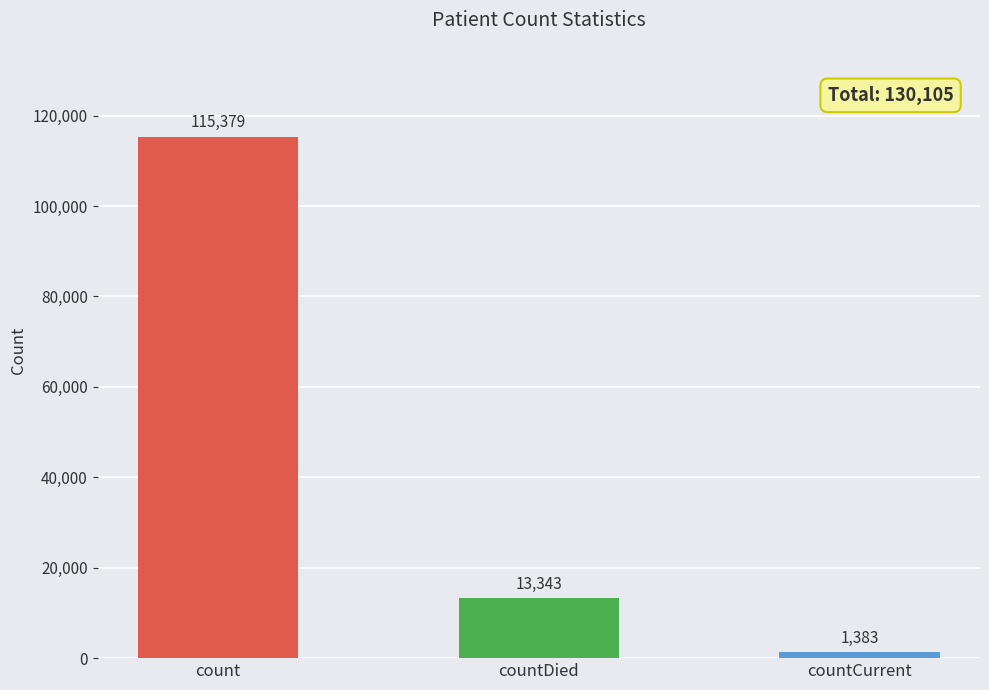

True or false: the data shows 13343 at countDied.

True